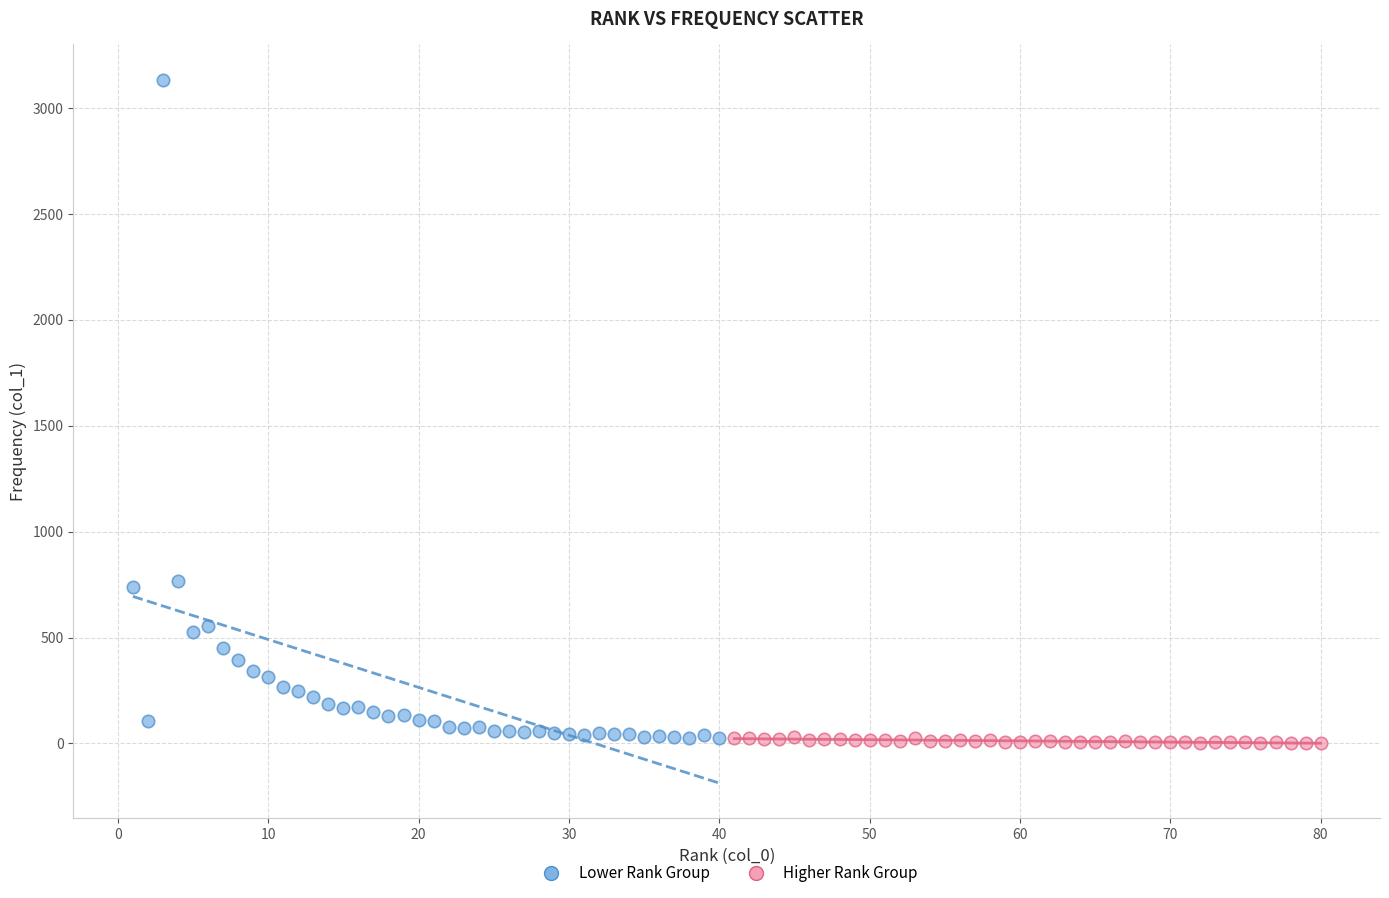

What are all the series names shown in the legend?

Lower Rank Group, Higher Rank Group